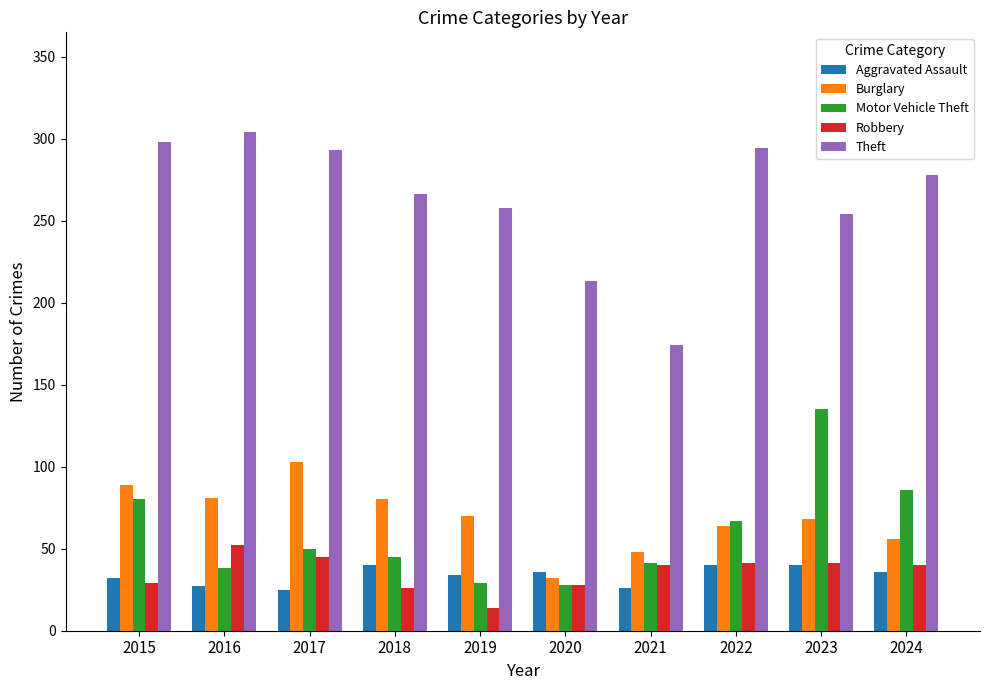

At which label is Theft closest to 239?

2023